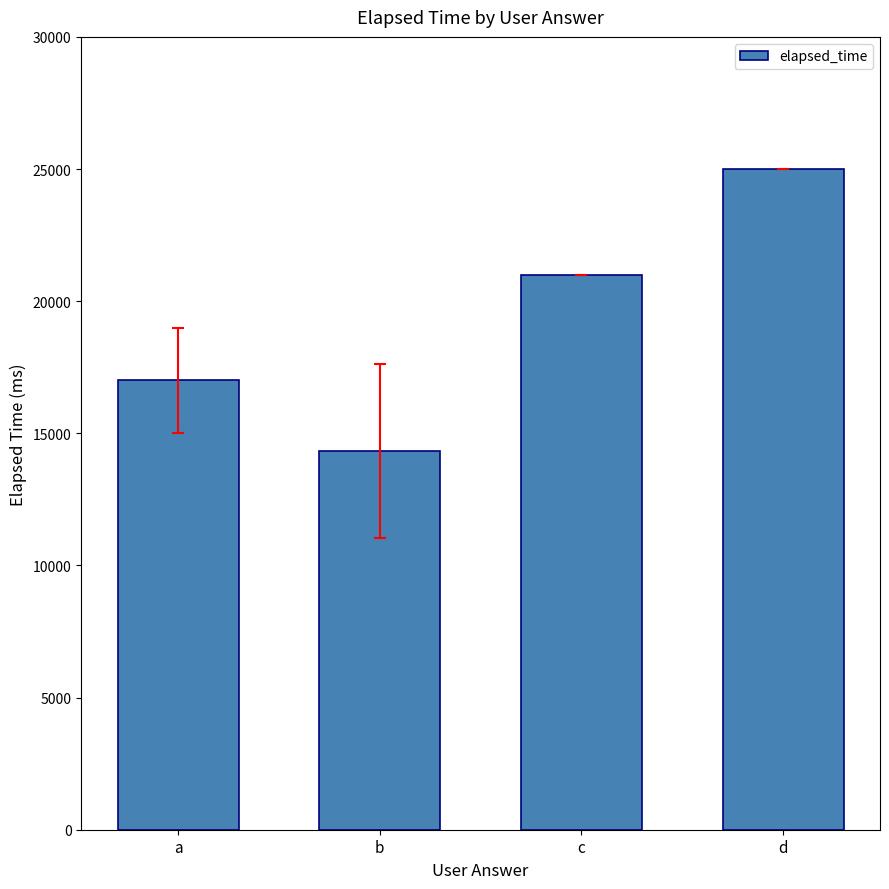

What is the value of the 2nd bar from the left?

14333